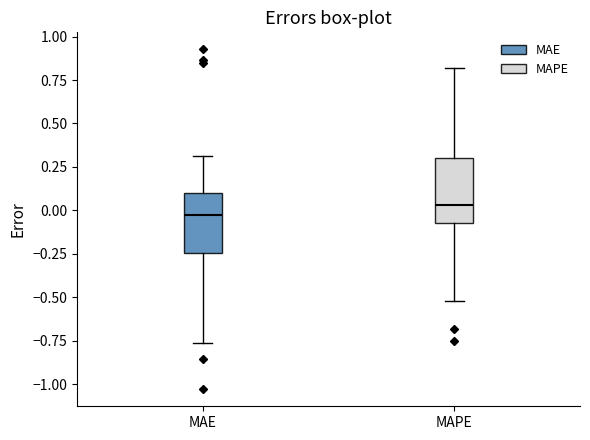

Reading left to right, read every box against the y-axis: the position of its median line, the range the box covers, and the ends of its whiskers. The values are not printed on the chart, so give them approximately, as read against the axis.

MAE: median -0.05, box -0.25 to 0.10, whiskers -0.75 to 0.30
MAPE: median 0.05, box -0.05 to 0.30, whiskers -0.50 to 0.80